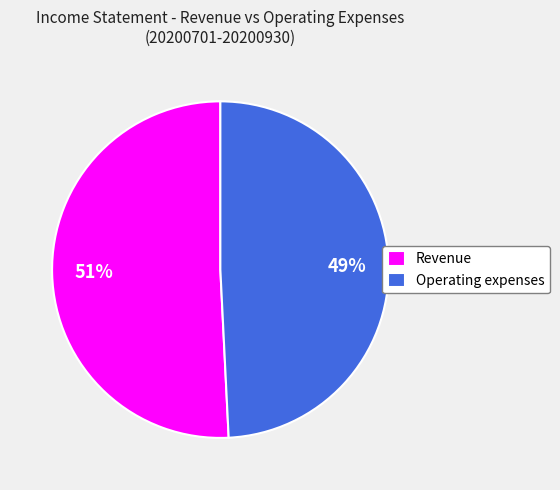

Rank the categories by value from lowest to highest.

Operating expenses, Revenue